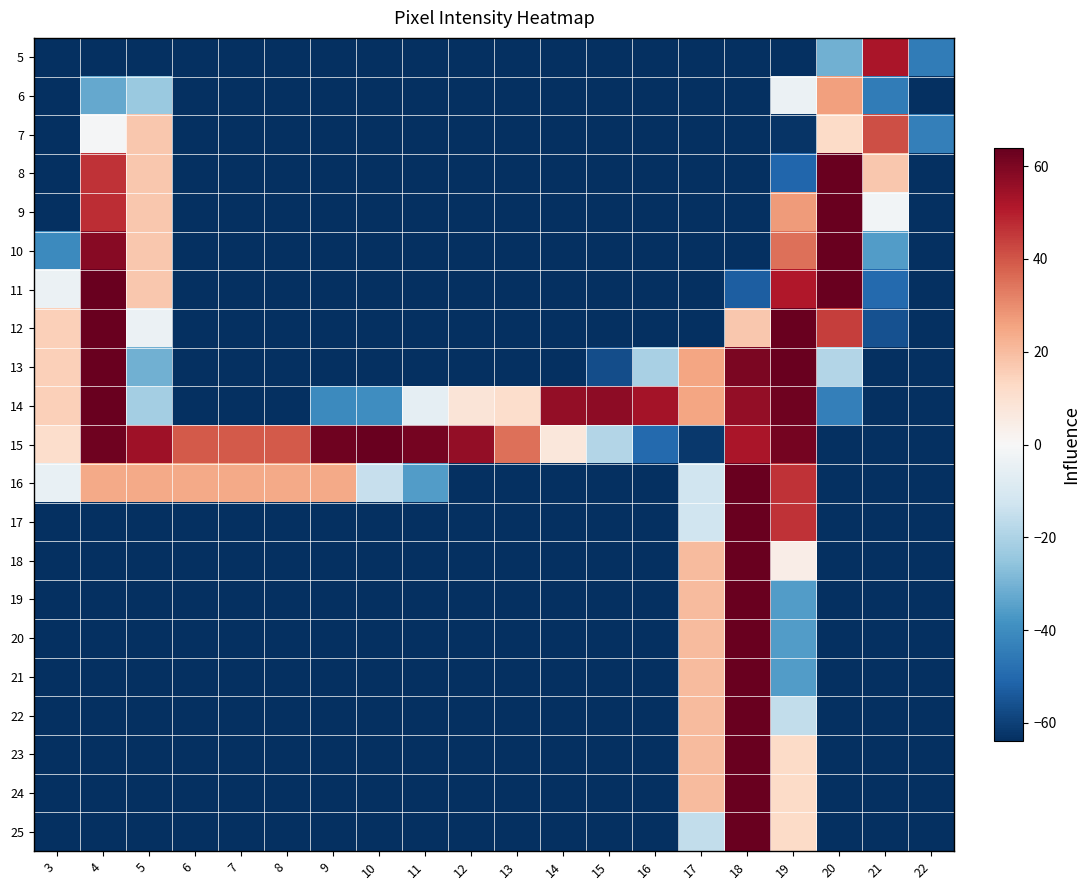

List the series in order of their peak value, highest first.

8, 9, 10, 11, 12, 13, 14, 15, 16, 17, 18, 19, 20, 21, 22, 23, 24, 25, 5, 7, 6